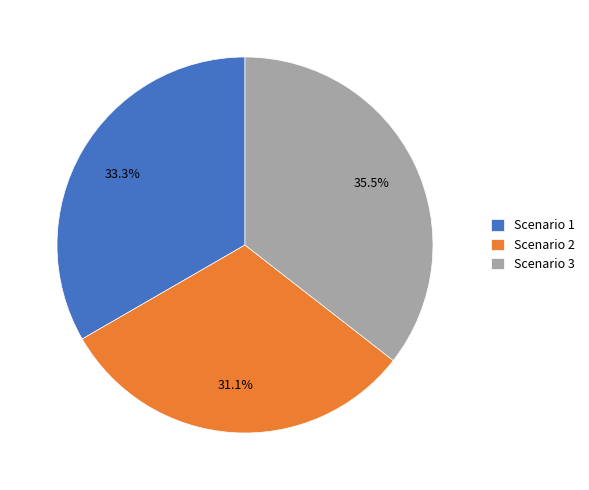

Rank the categories by value from highest to lowest.

Scenario 3, Scenario 1, Scenario 2